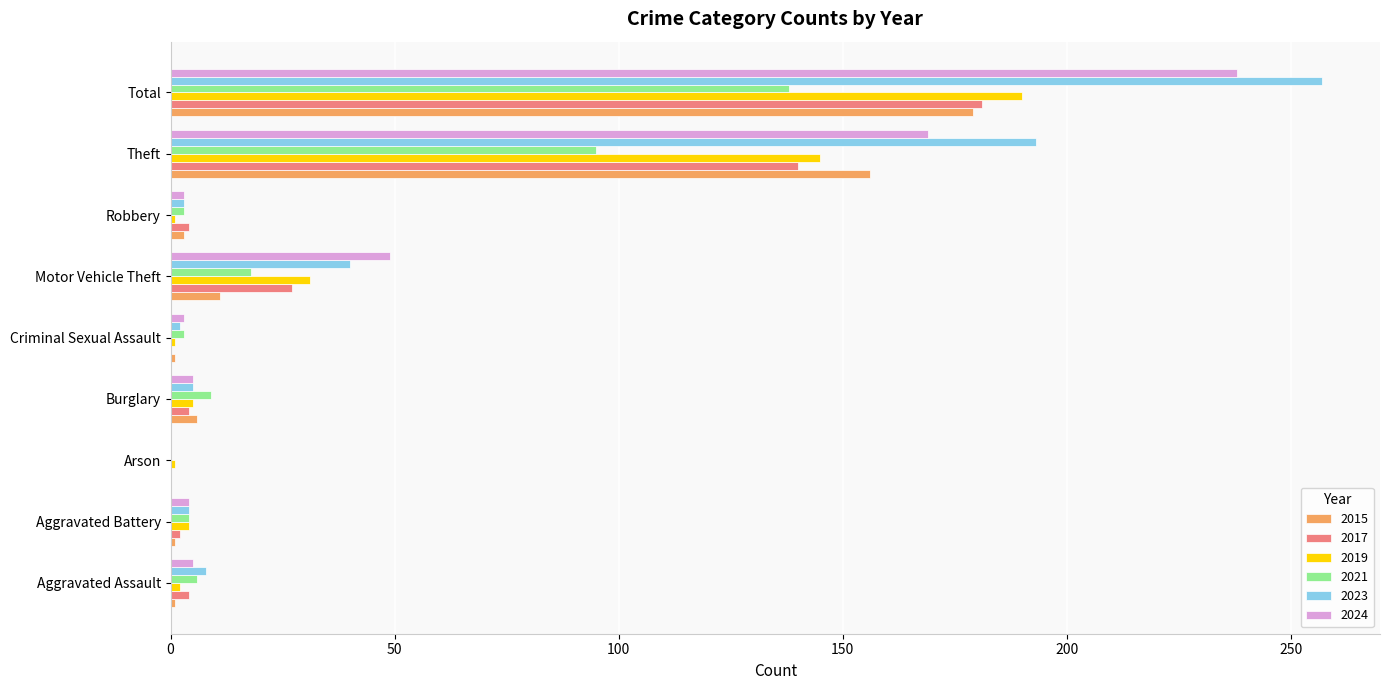

At which category is the sum across all series the highest?

Total